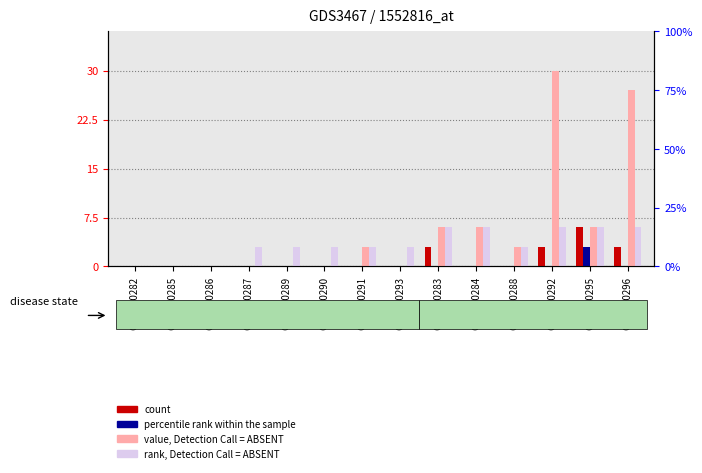

What is the difference between the highest and lowest values at GSM320287?

1